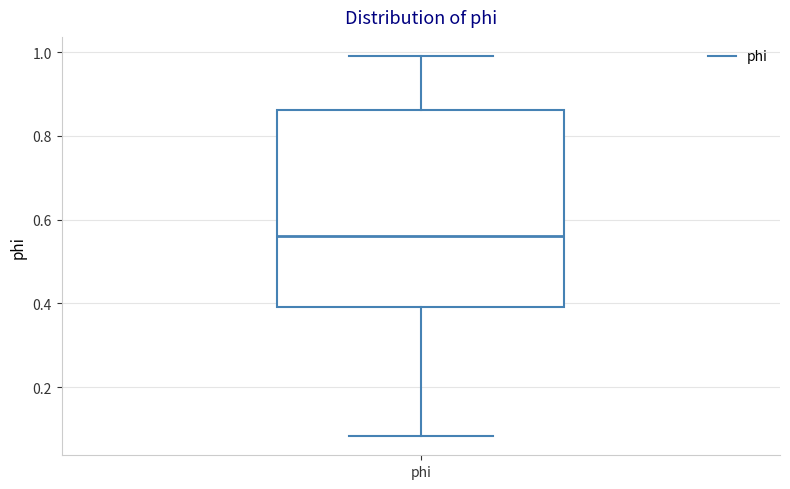

Where is the upper edge of the box for phi on the y-axis? The values are not printed on the chart, so give them approximately, as read against the axis.

0.86